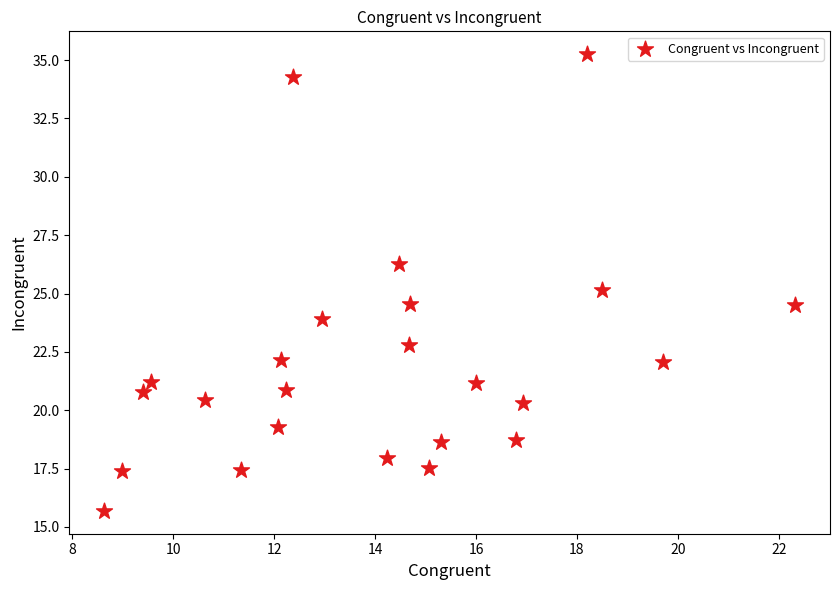

What is the range of Y values (max minus min)?

19.6